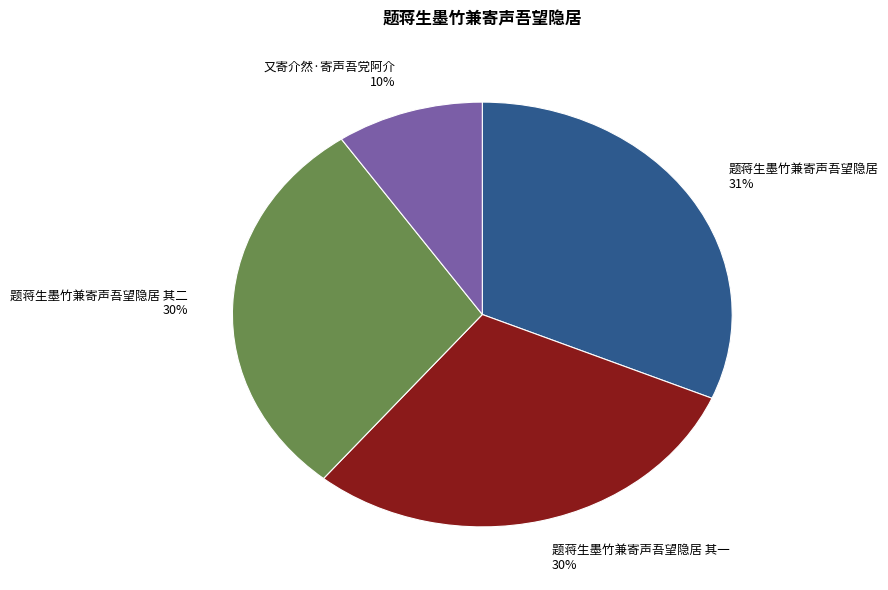

Combined, do 又寄介然·寄声吾党阿介 and 题蒋生墨竹兼寄声吾望隐居 account for over 50%?

No